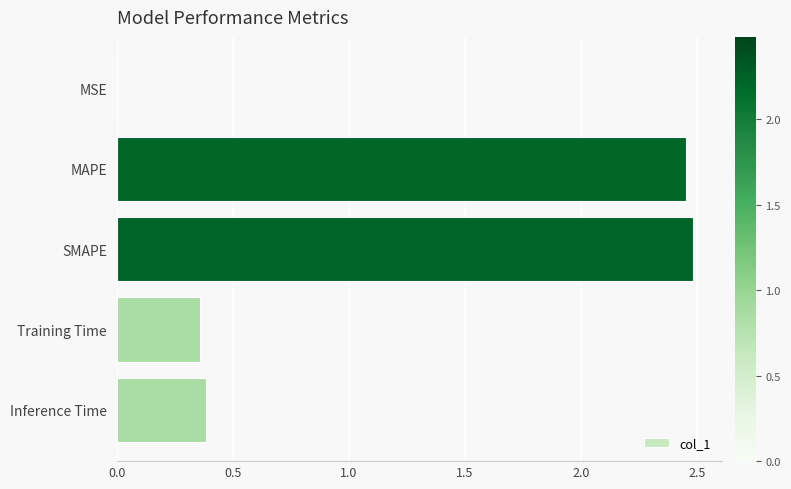

The chart shows a value of 2.5 at MAPE. True or false?

True